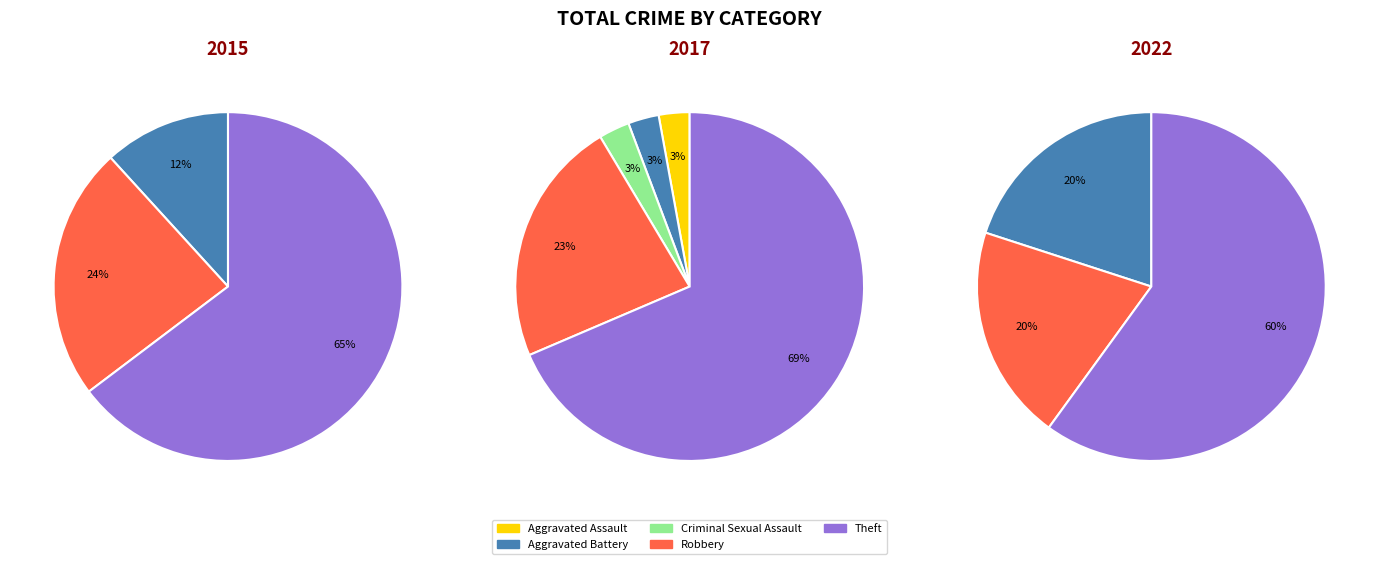

To the nearest percent, what portion does Aggravated Assault represent?

3%